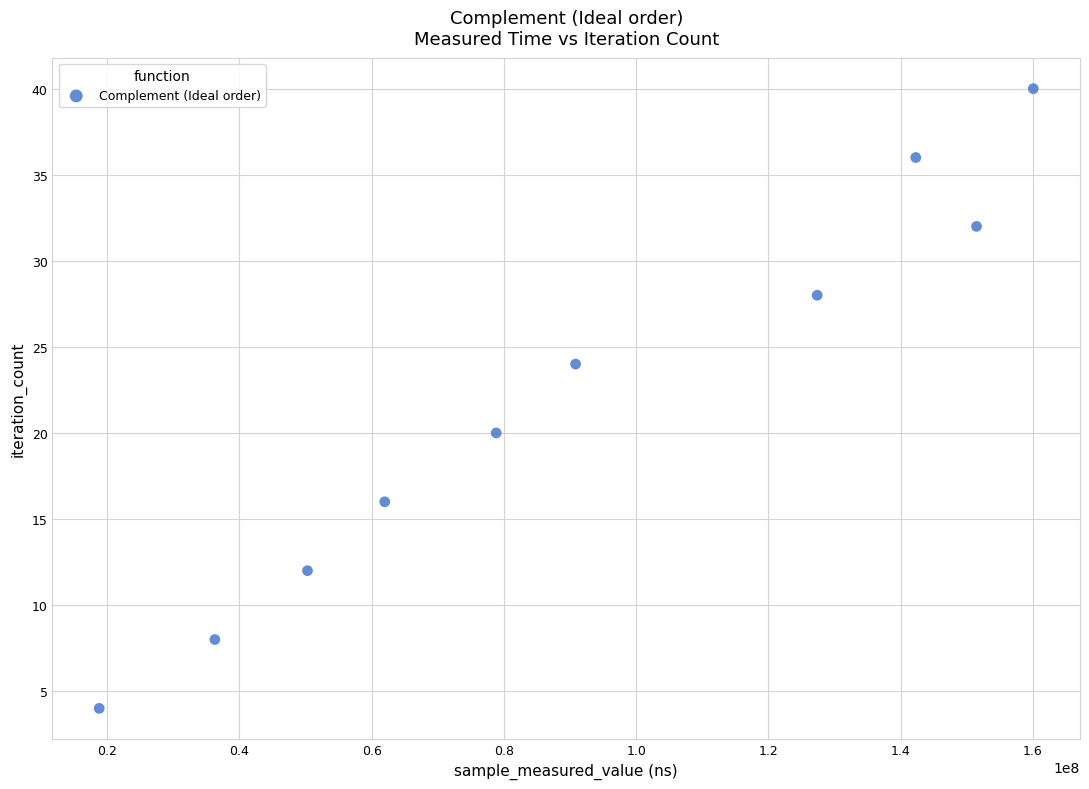

What is the range of Y values (max minus min)?

36